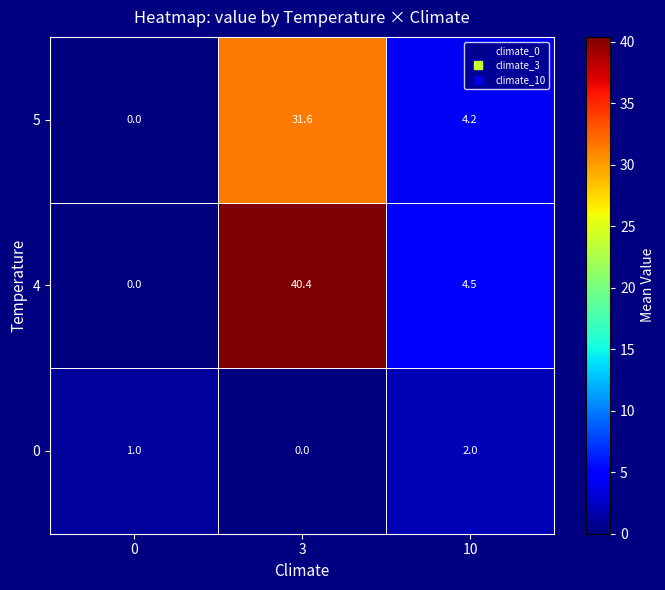

Which series changed the most between 0 and 10?

4